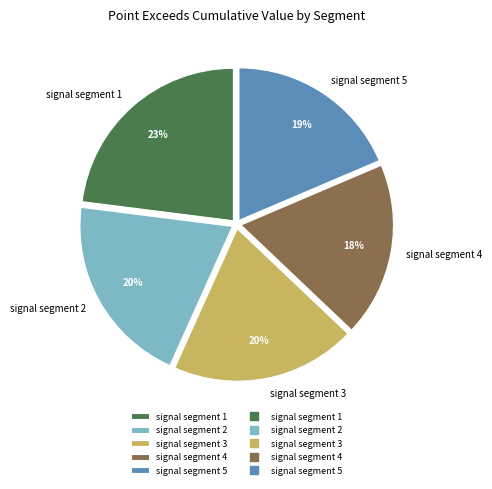

Combined, do signal segment 4 and signal segment 3 account for over 50%?

No